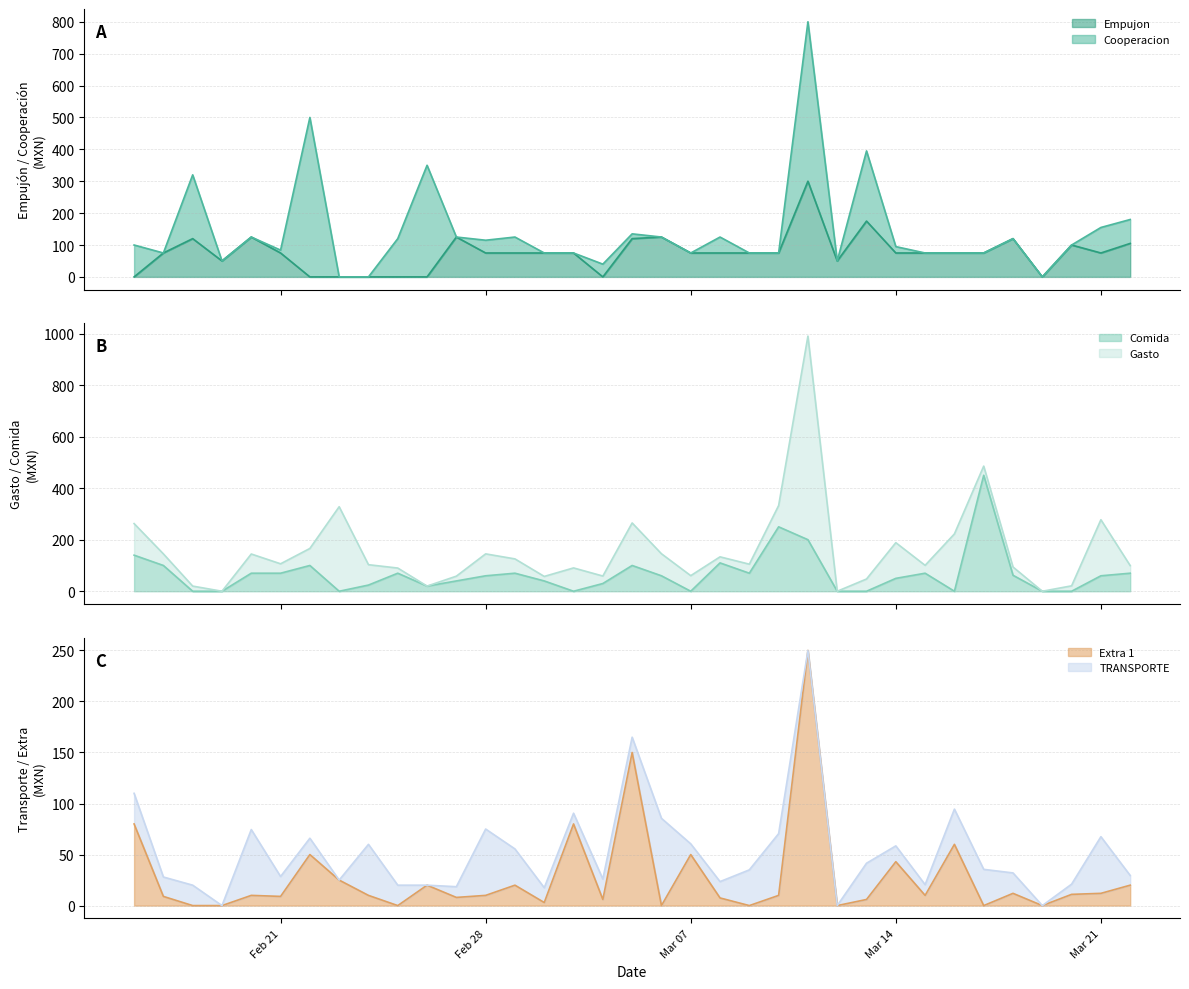

What is the label of the 8th point from the left?

2017-02-23